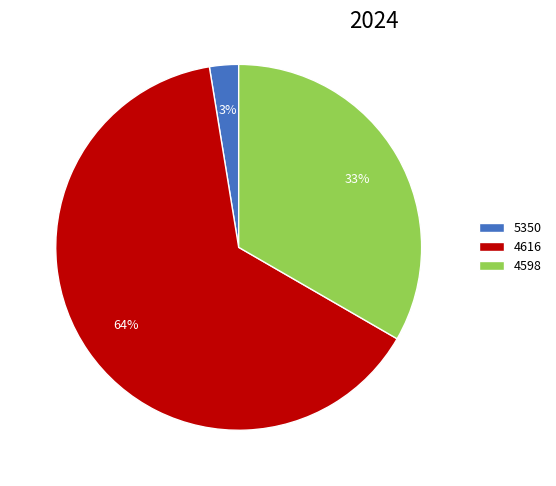

Which slice is the largest?

4616